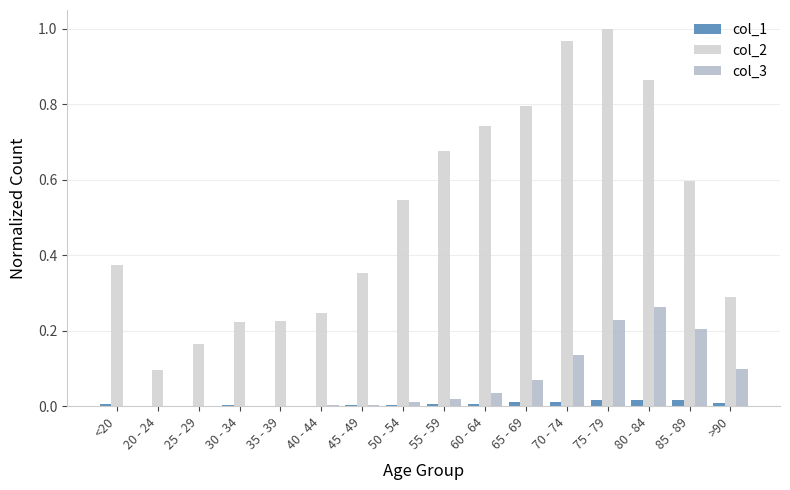

Is it true that col_3 equals 0.0 at 45 - 49?

True